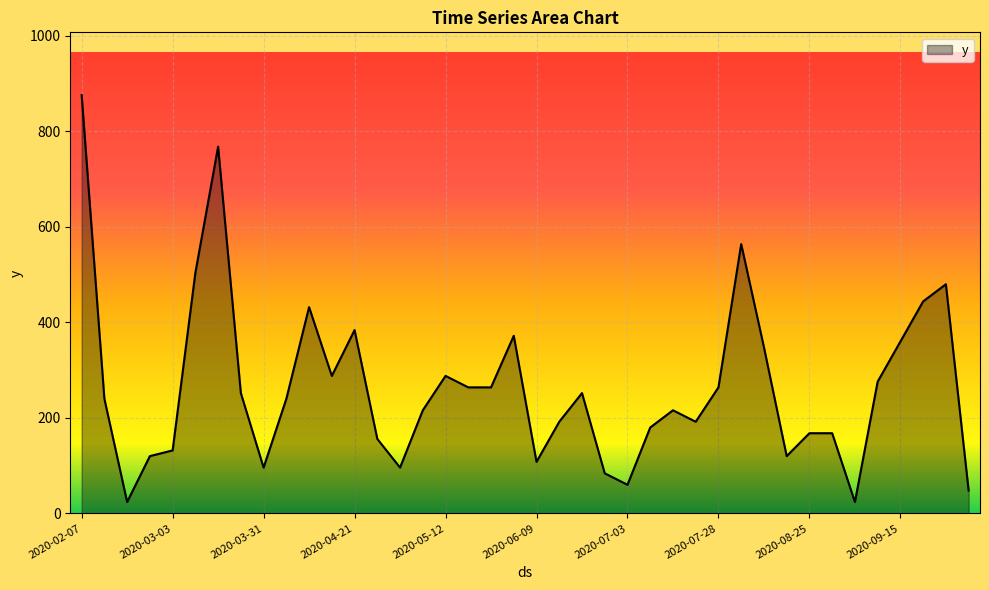

What is the difference between the maximum and minimum values?

852